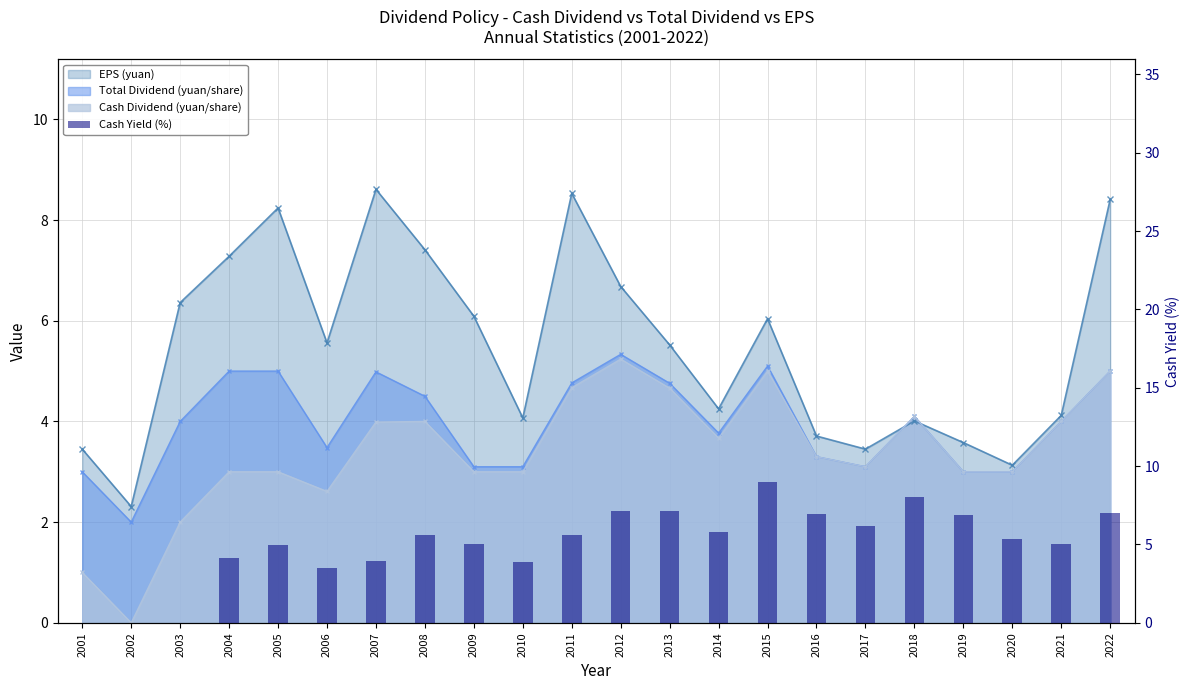

At which label is the value closest to 4?

2007